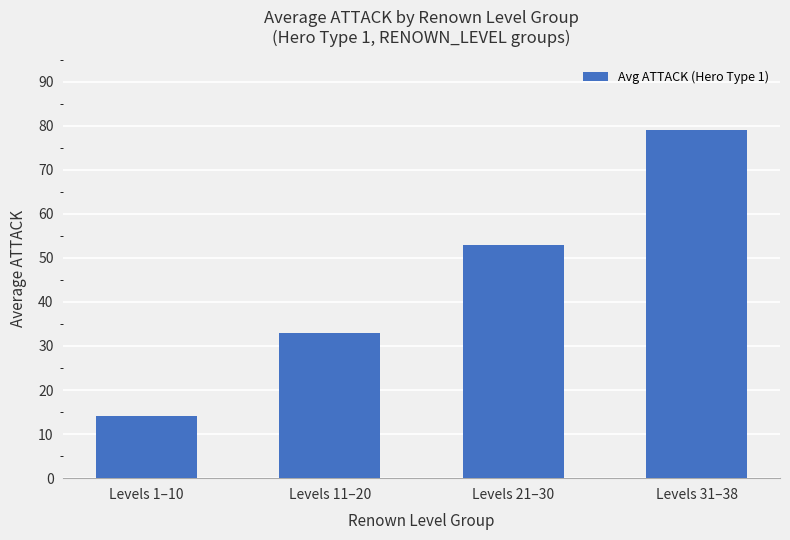

Reading right to left, extract all data points from this chart.

79	53	33	14